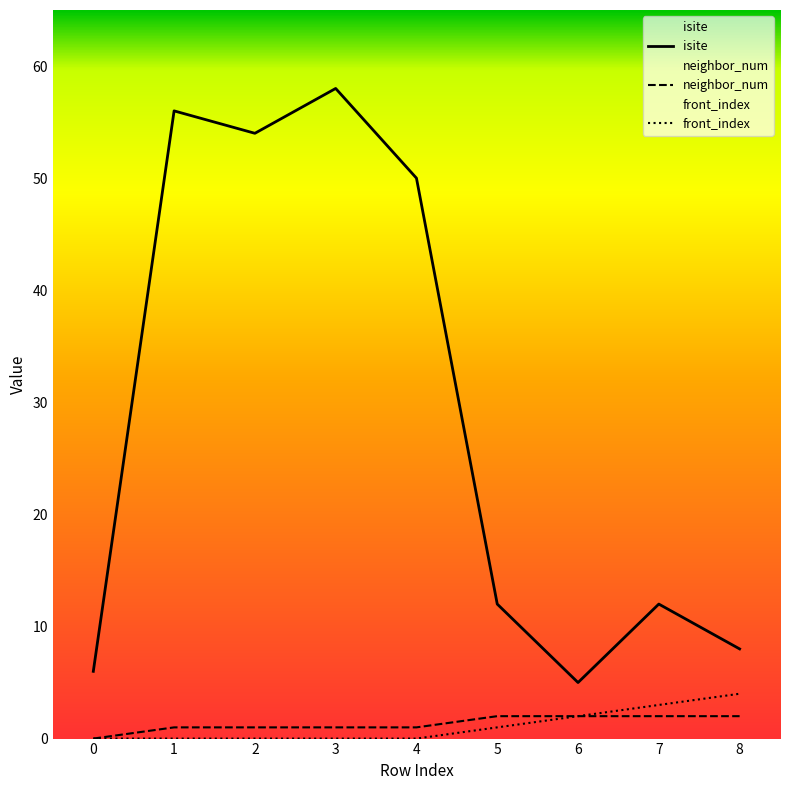

How many lines are shown in the chart?

3